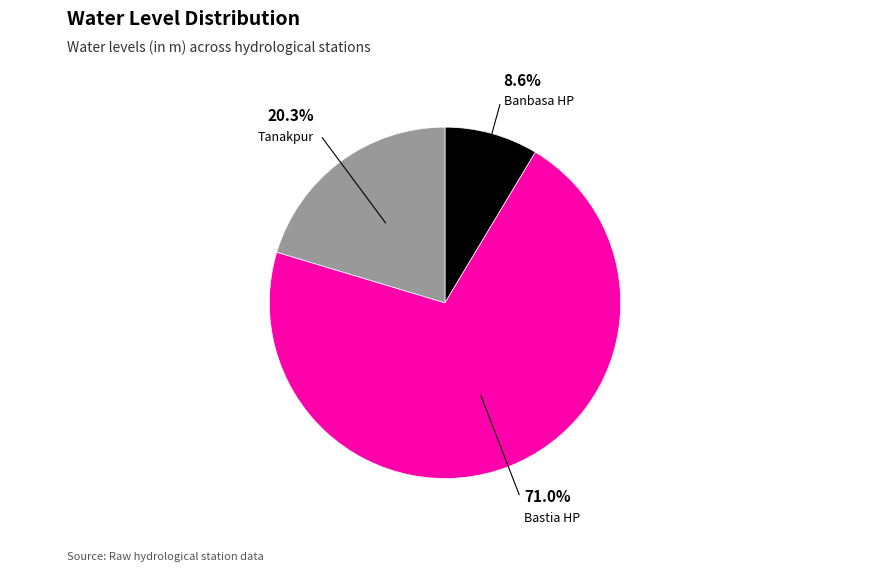

Is there a majority slice in this chart?

Yes